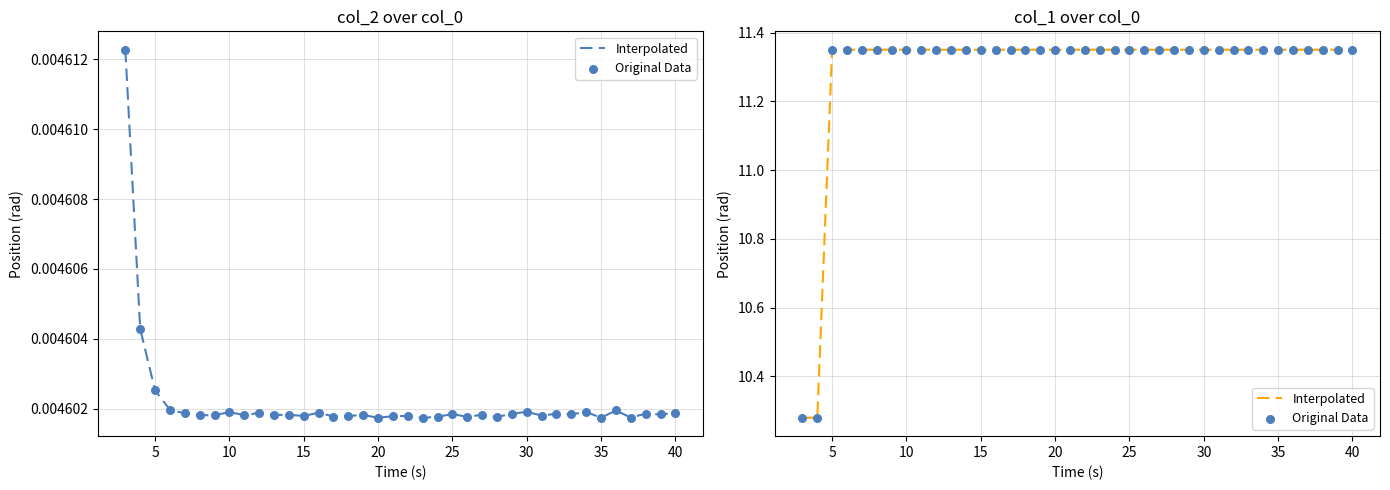

Which series has the widest spread of Y values?

Interpolated